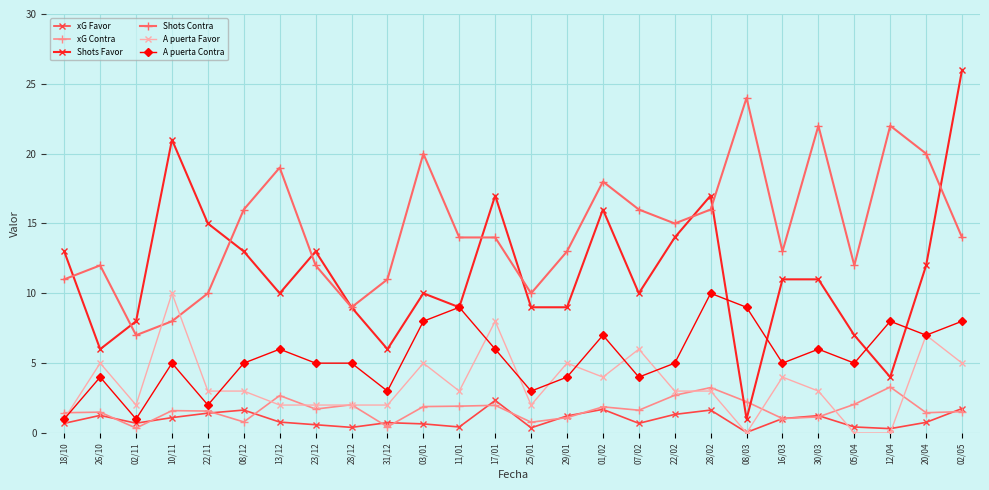

The value of A puerta Favor at 02/11 is 2.0. True or false?

True